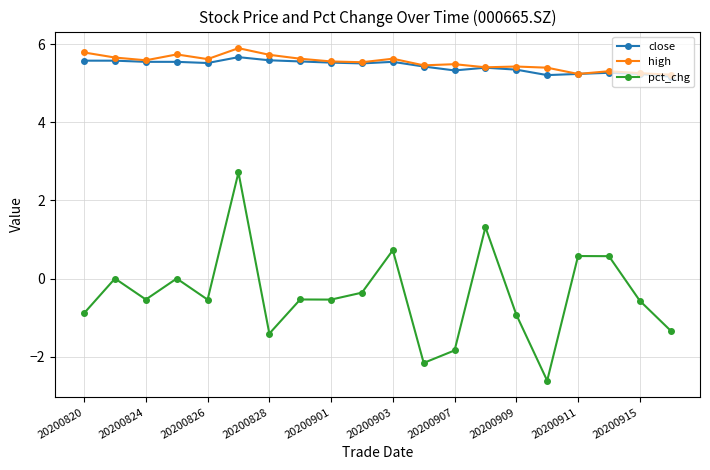

True or false: high and pct_chg cross at least once.

False